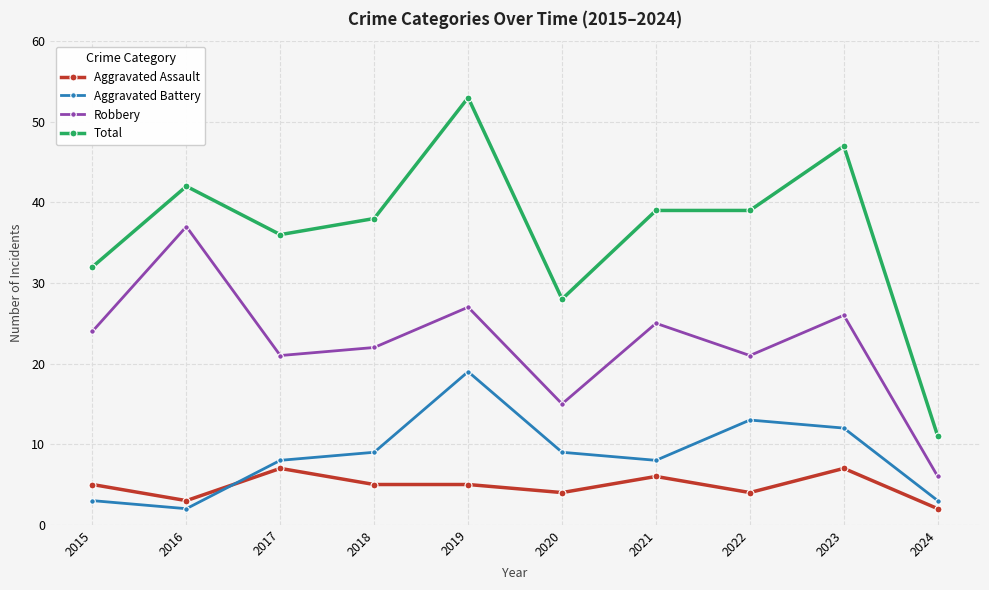

How many interior local valleys does the Robbery series have?

3